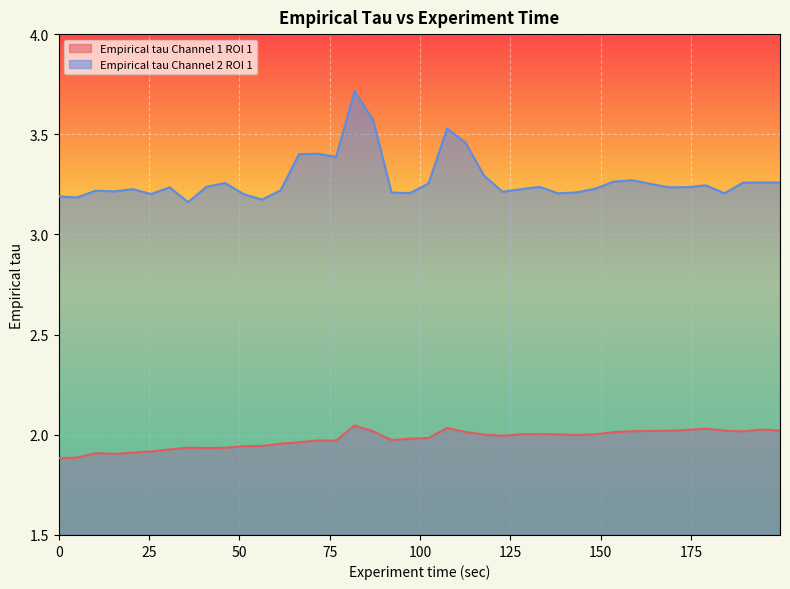

Rank the series at 163.84 from highest to lowest value.

Empirical tau Channel 2 ROI 1, Empirical tau Channel 1 ROI 1